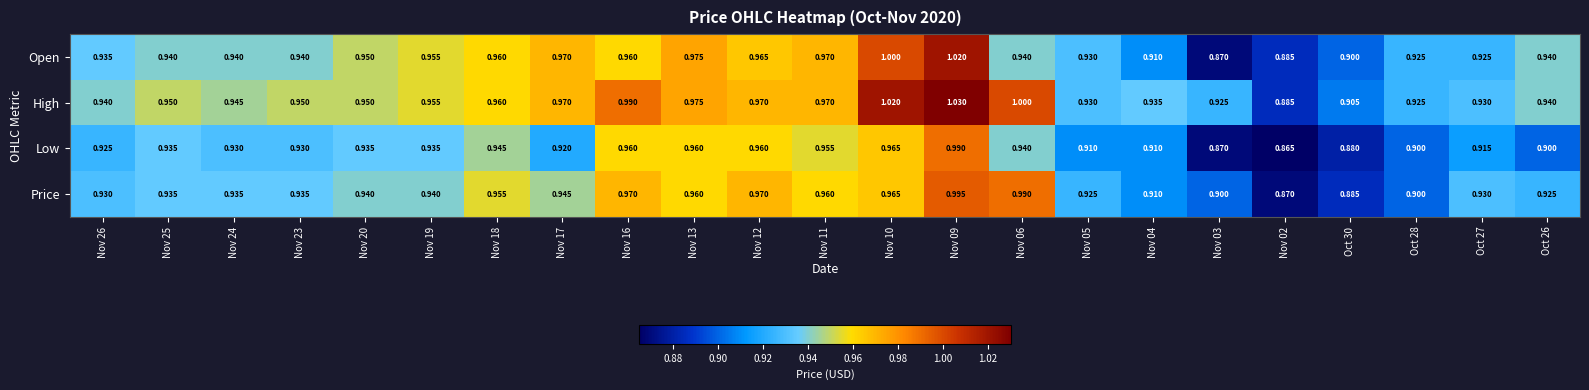

How many categories are shown in the chart?

23